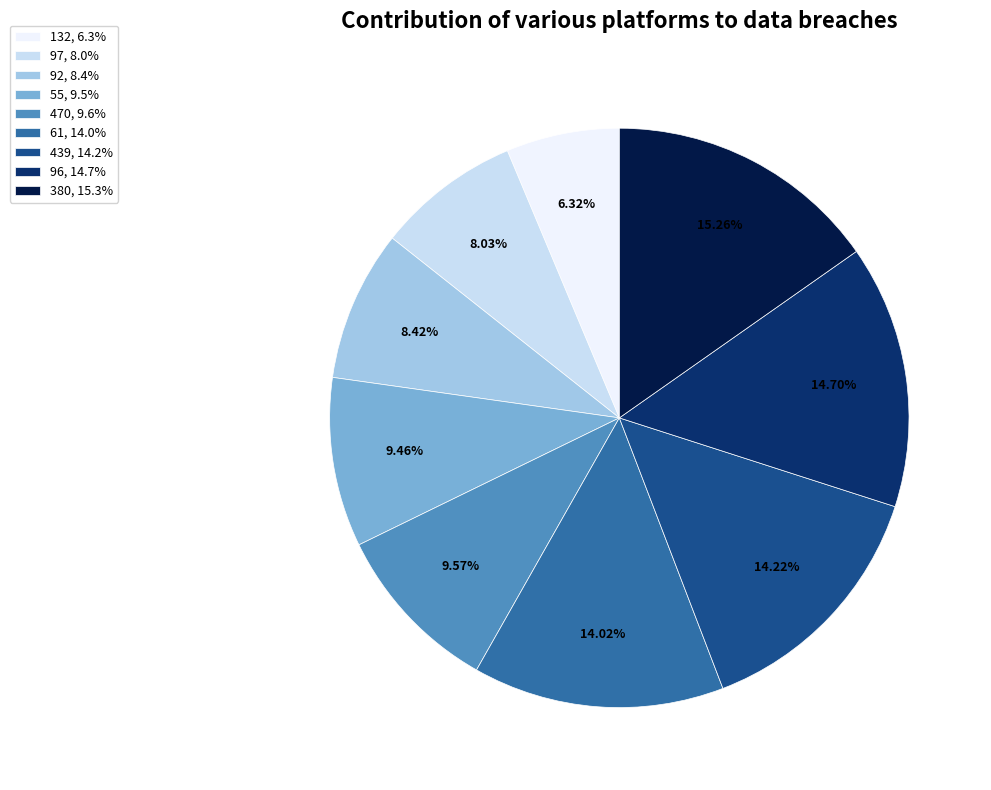

Which slice is the largest?

380